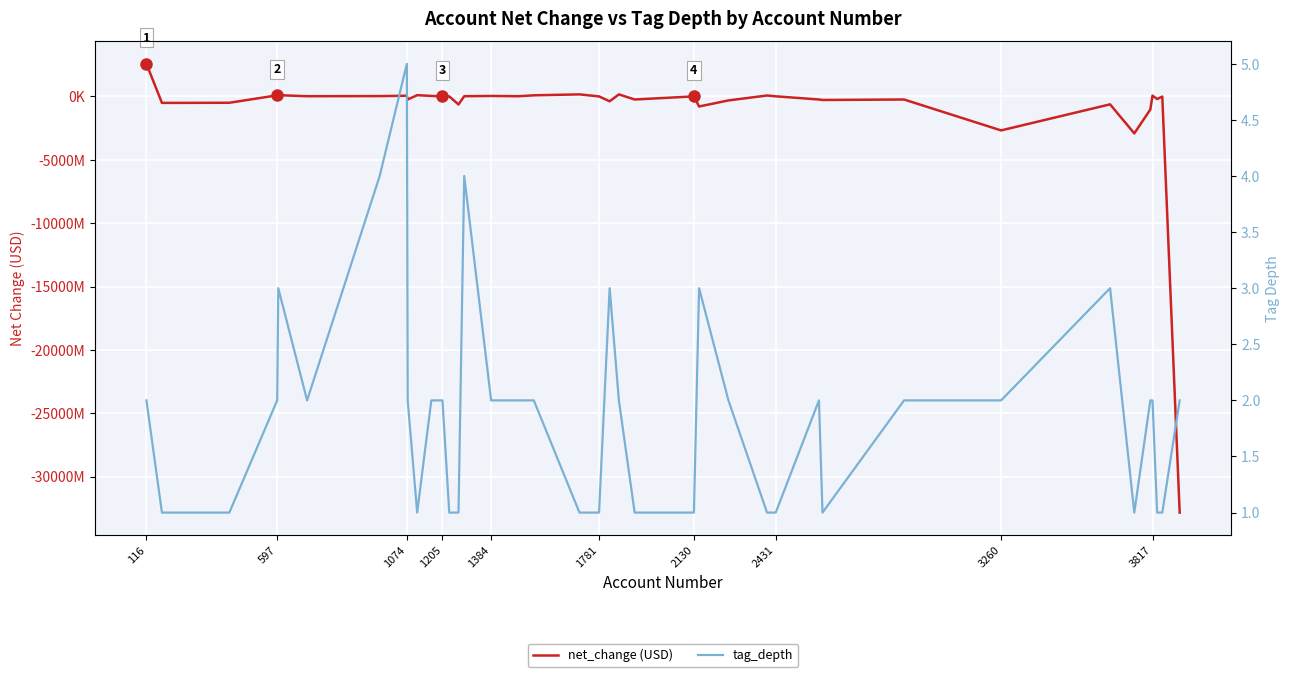

In tag_depth, how many points are higher than both neighbors (excluding endpoints)?

7